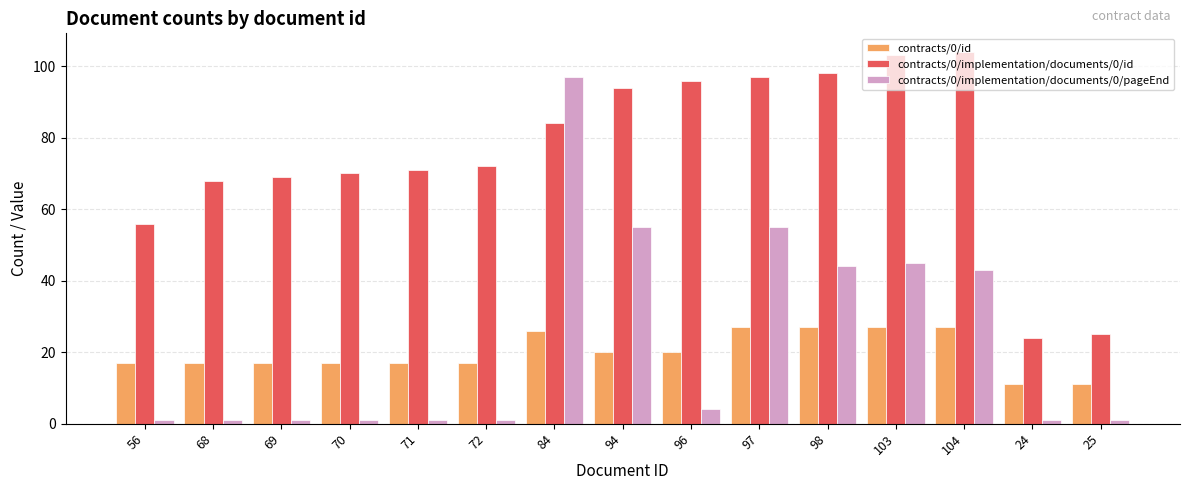

Reading left to right, what are all the values shown in this chart?

contracts/0/id: 56=17	68=17	69=17	70=17	71=17	72=17	84=26	94=20	96=20	97=27	98=27	103=27	104=27	24=11	25=11
contracts/0/implementation/documents/0/id: 56=56	68=68	69=69	70=70	71=71	72=72	84=84	94=94	96=96	97=97	98=98	103=103	104=104	24=24	25=25
contracts/0/implementation/documents/0/pageEnd: 56=1	68=1	69=1	70=1	71=1	72=1	84=97	94=55	96=4	97=55	98=44	103=45	104=43	24=1	25=1